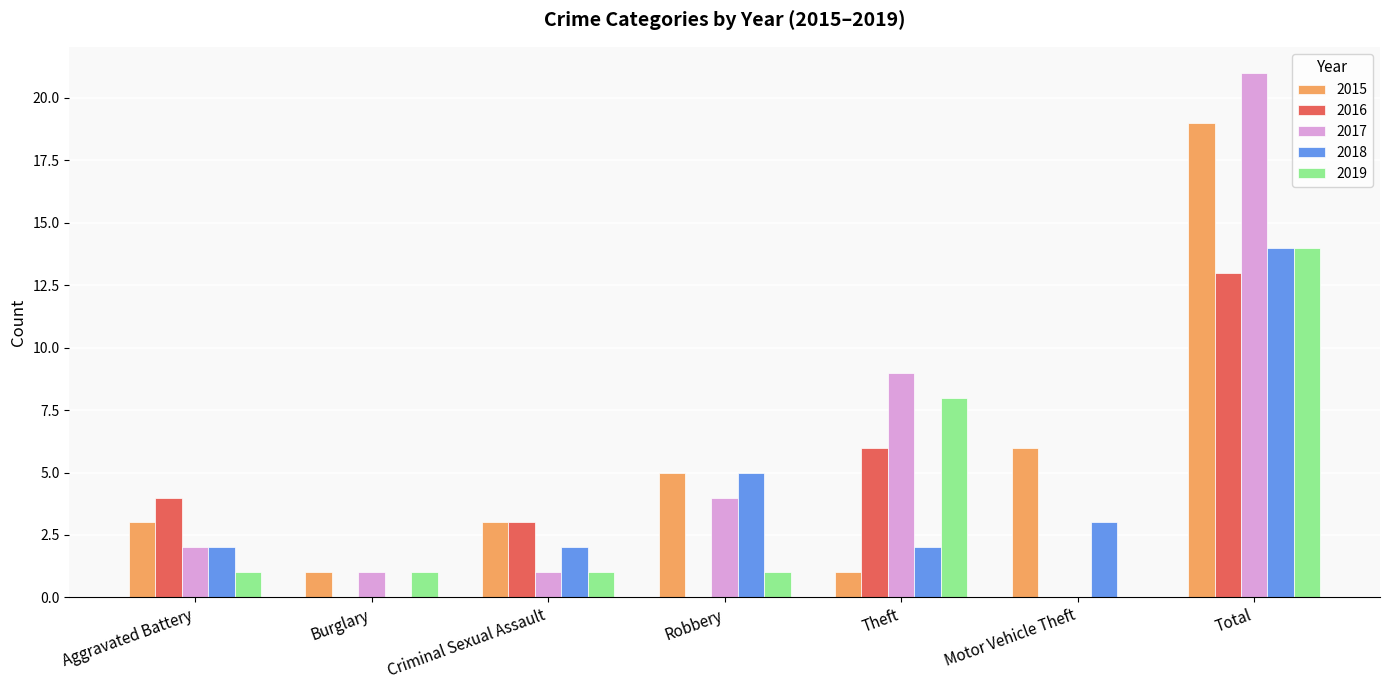

The value of 2015 at Criminal Sexual Assault is 3. True or false?

True